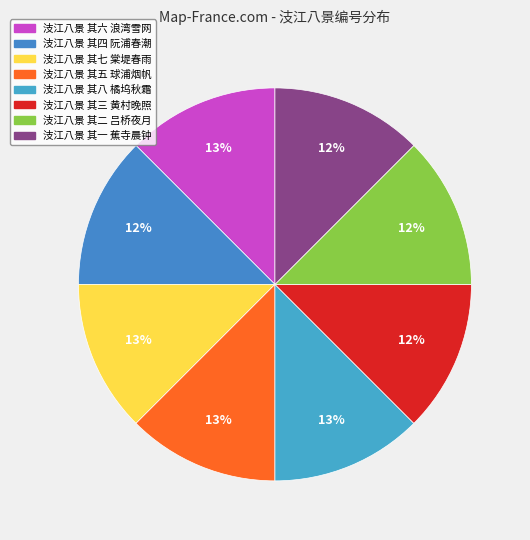

True or false: 汥江八景 其四 阮浦春潮 accounts for 27% of the total.

False